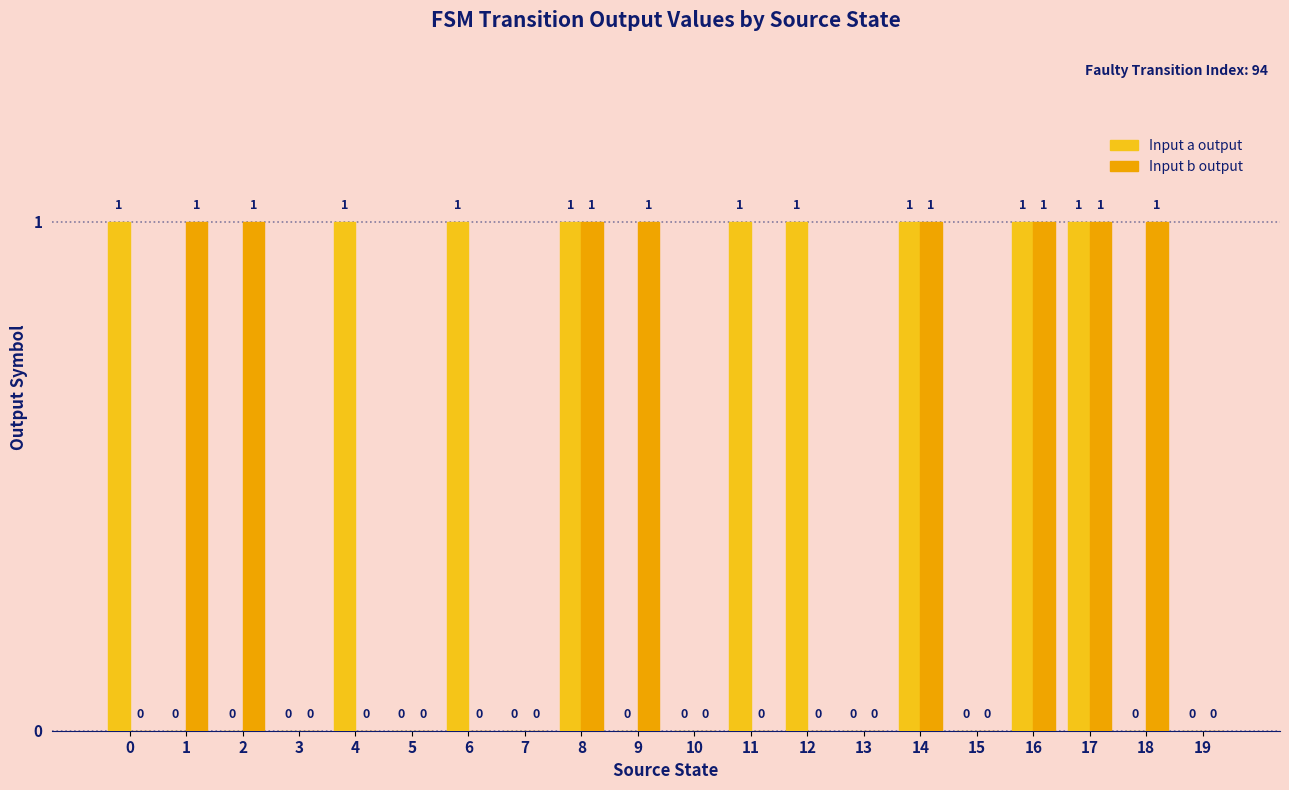

Which series changed the most between 1 and 8?

Input a output